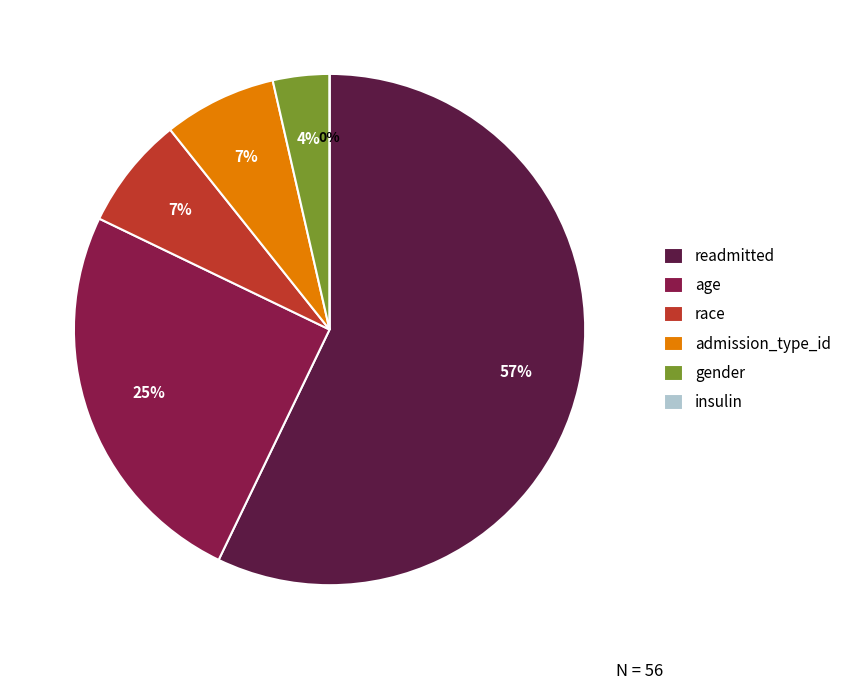

Which has a higher value, age or readmitted?

readmitted